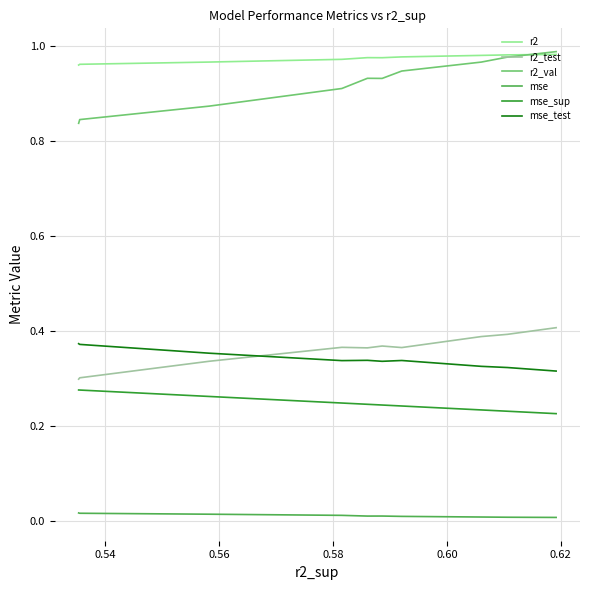

Which series has the largest total across all categories?

r2